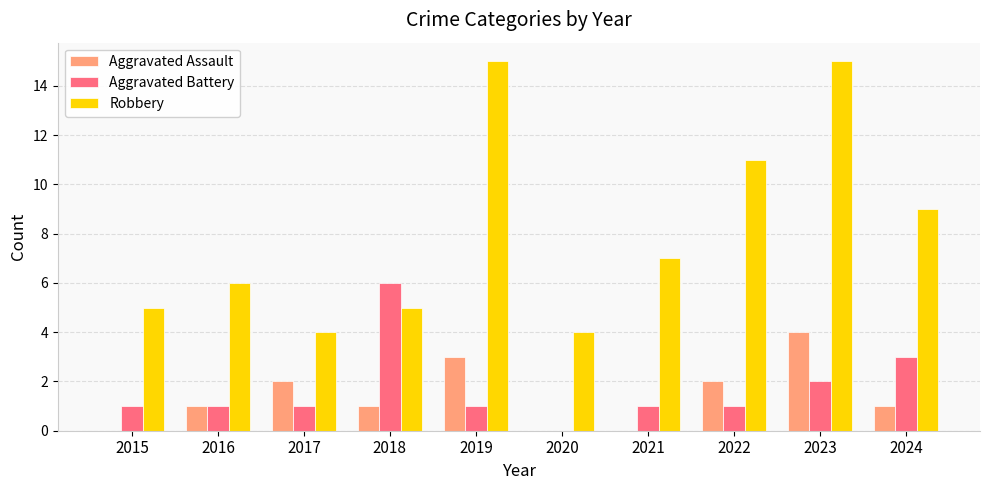

How many Aggravated Assault values are between 0 and 2?

8